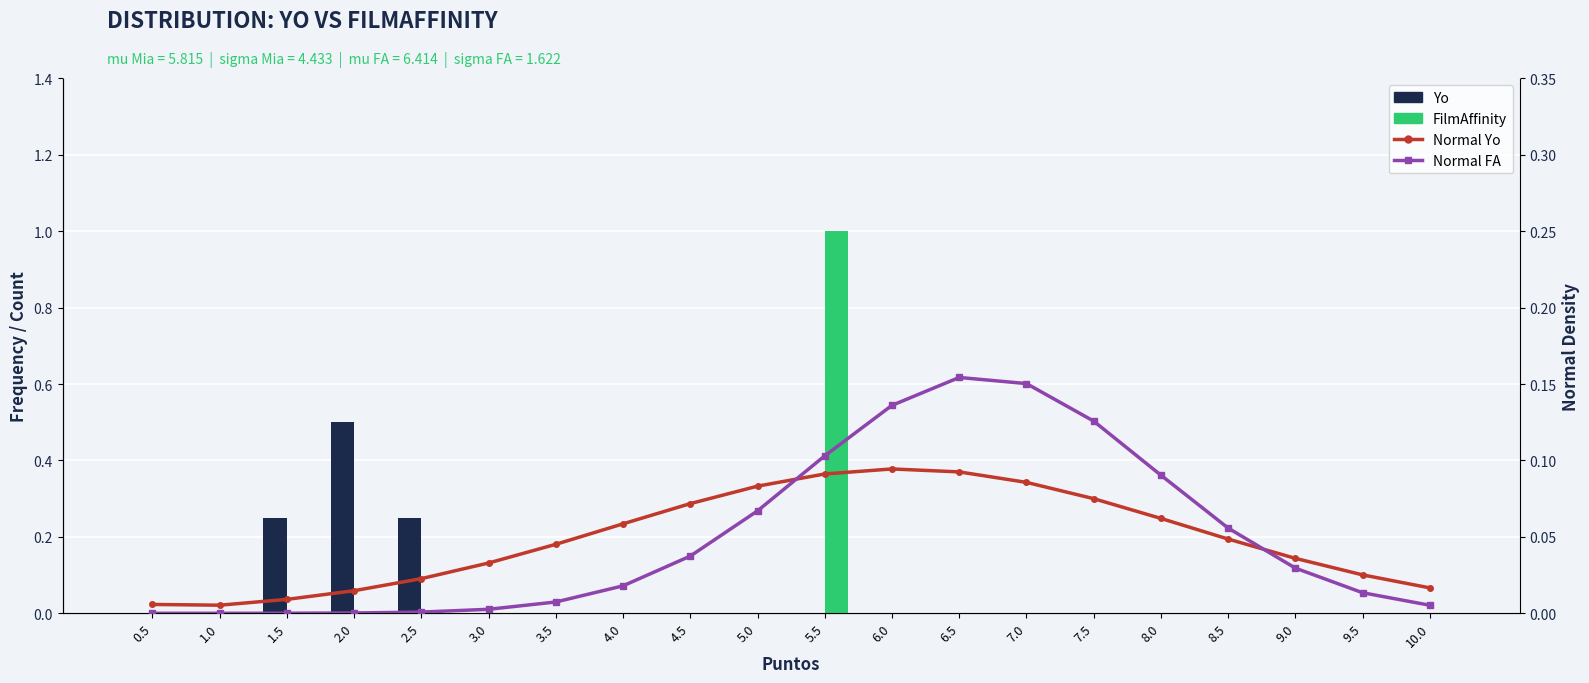

Count the FilmAffinity values in the range 0 to 1.

20